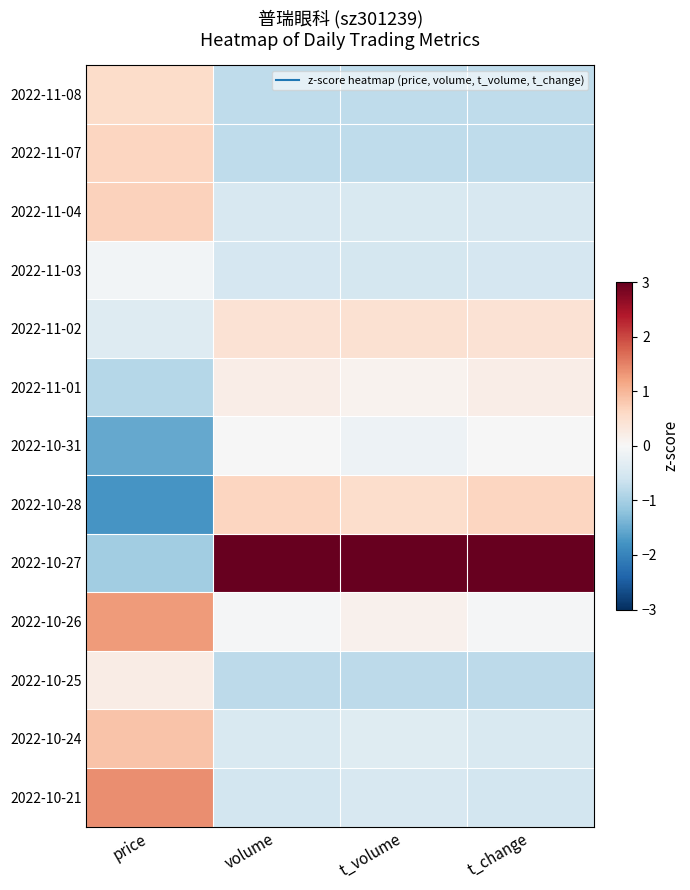

Between volume and t_change, which is larger?

volume